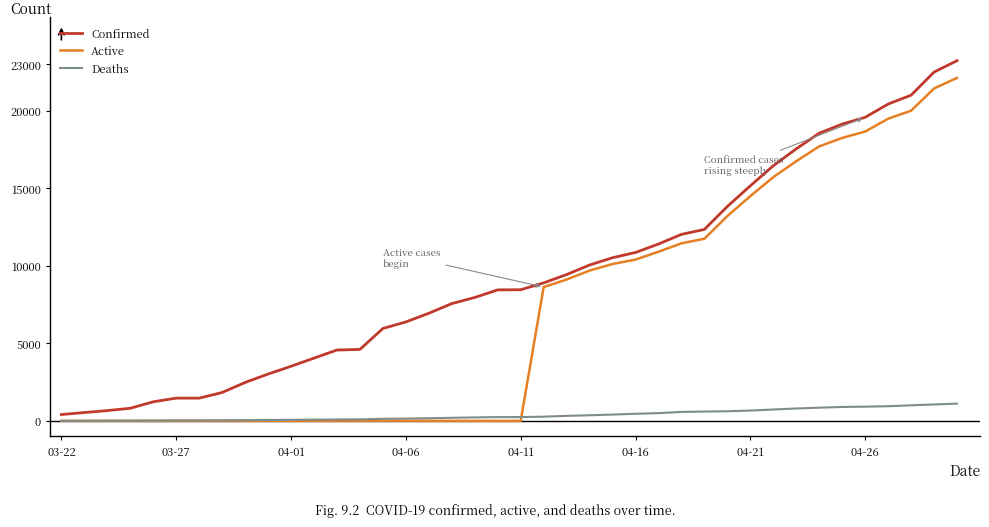

Which series has the largest total across all categories?

Confirmed